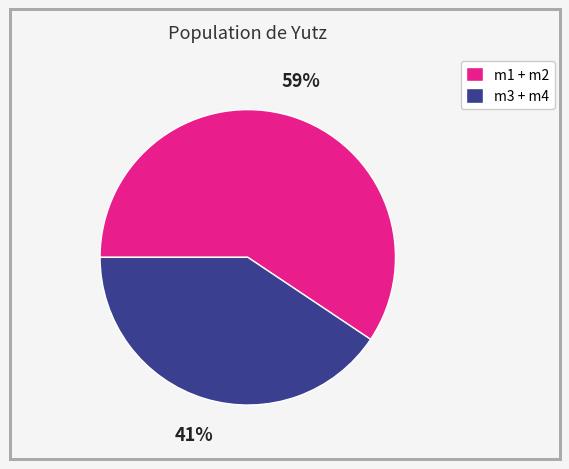

What is the smallest slice in the pie chart?

m3 + m4